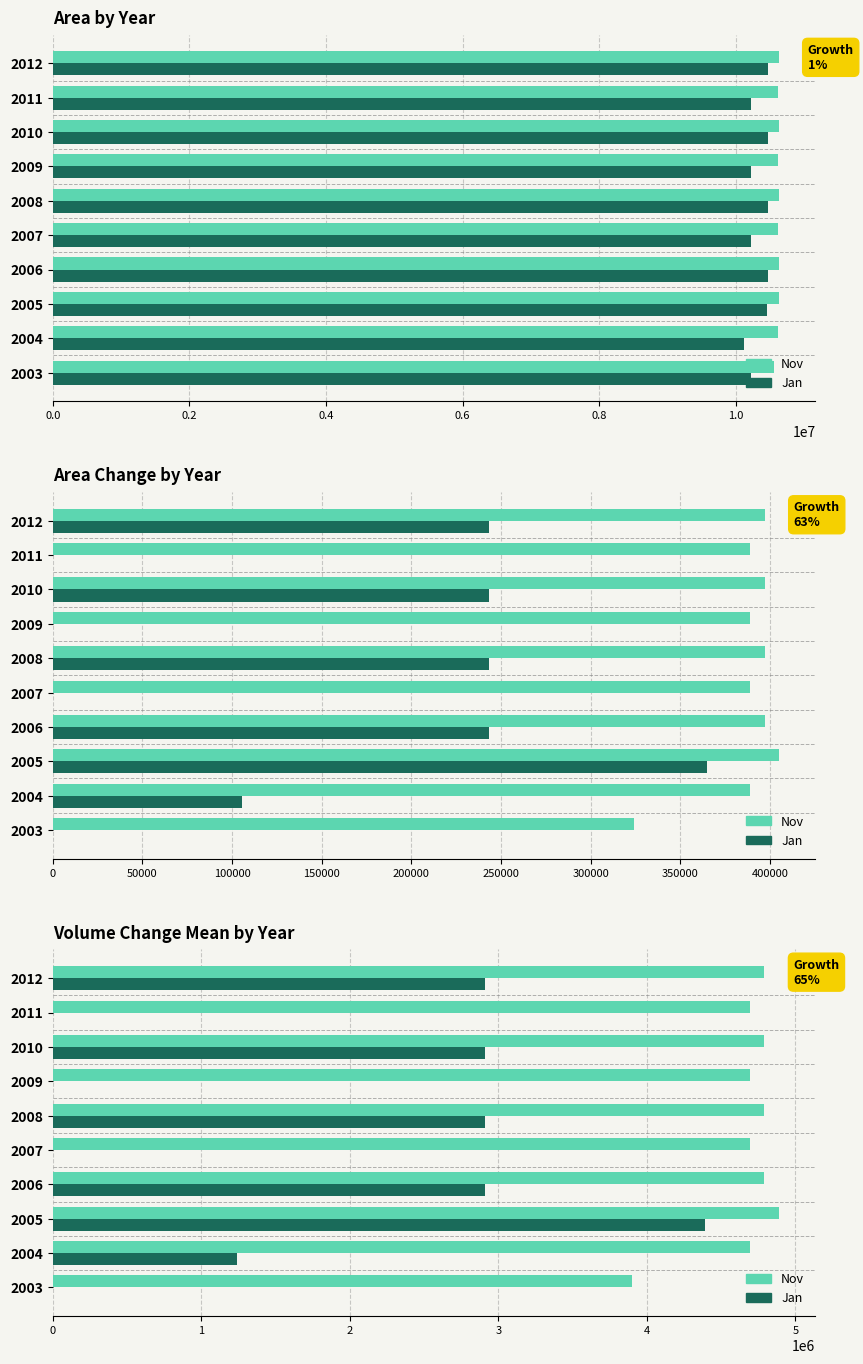

Is the value of Jan at 2005 greater than the value of Nov at 2005?

No